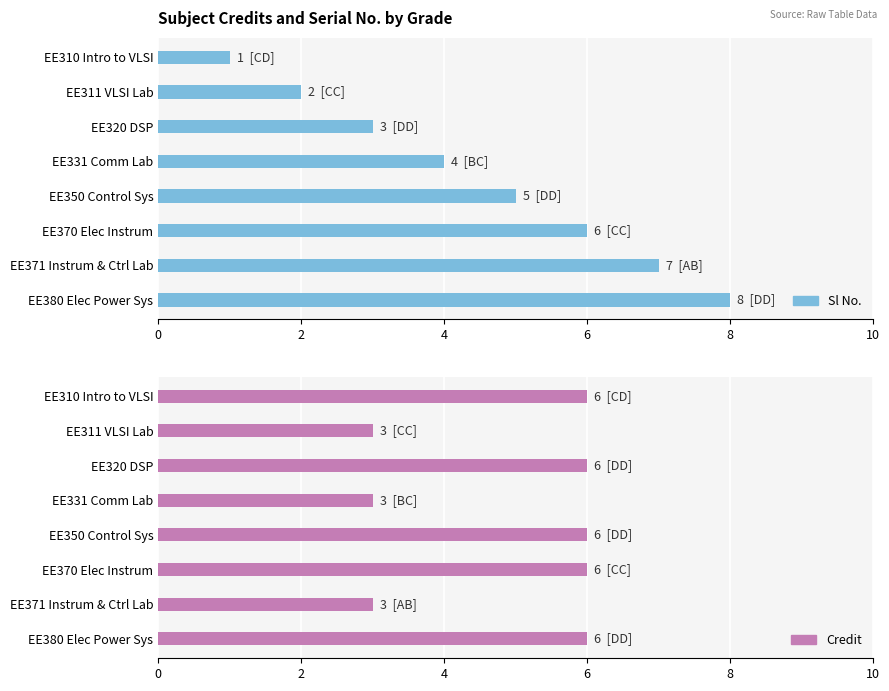

What is the difference between the maximum and minimum values in the Credit series?

3